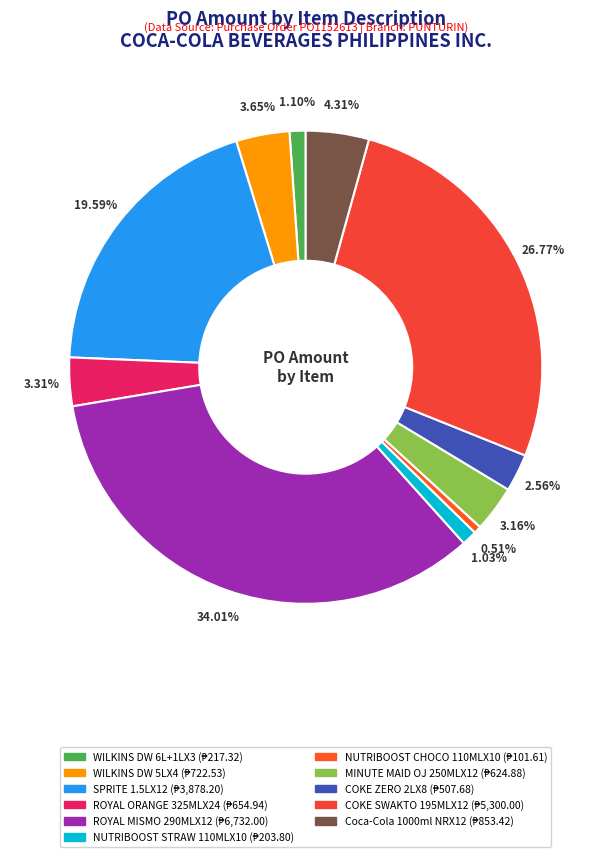

Is there any slice that represents more than half of the pie?

No